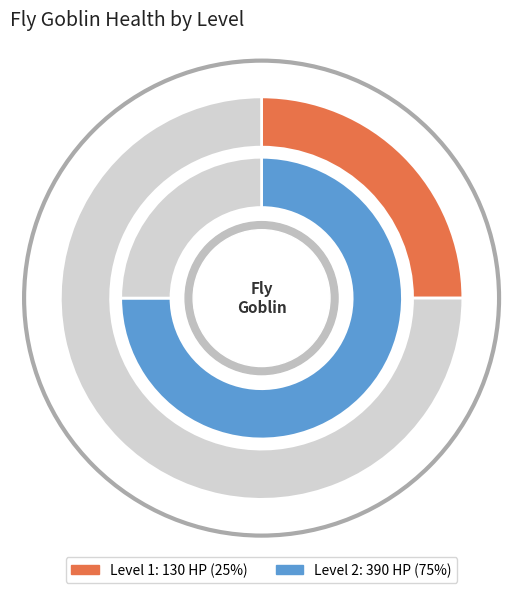

Combined, what portion of the pie is Level 1 and Level 2?

100.0%